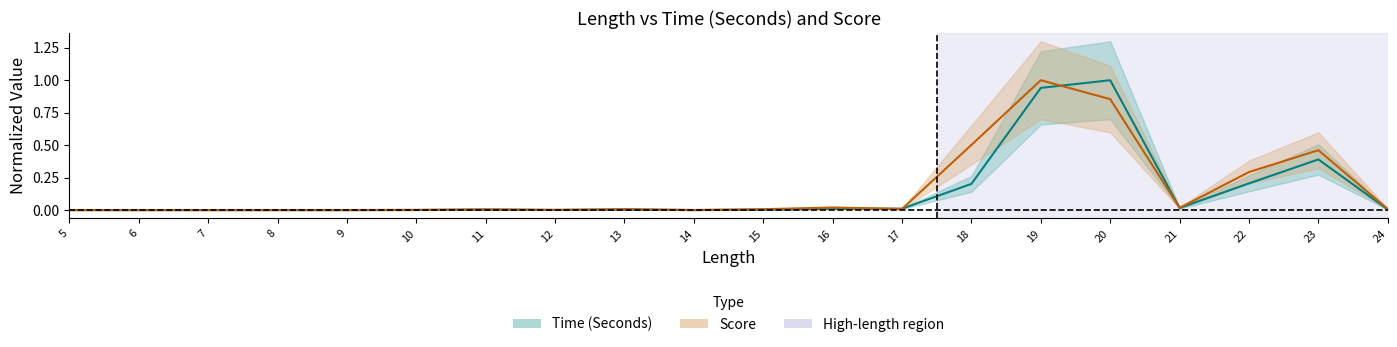

How many interior local peaks does the Time (Seconds) series have?

5